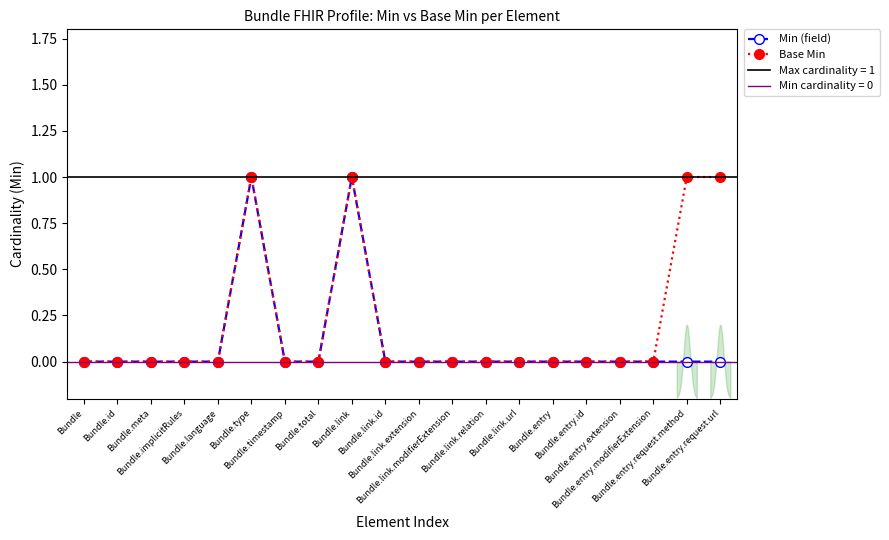

Reading left to right, list all the values displayed in this chart.

Min (field): Bundle=0	Bundle.id=0	Bundle.meta=0	Bundle.implicitRules=0	Bundle.language=0	Bundle.type=1	Bundle.timestamp=0	Bundle.total=0	Bundle.link=1	Bundle.link.id=0	Bundle.link.extension=0	Bundle.link.modifierExtension=0	Bundle.link.relation=0	Bundle.link.url=0	Bundle.entry=0	Bundle.entry.id=0	Bundle.entry.extension=0	Bundle.entry.modifierExtension=0	Bundle.entry.request.method=0	Bundle.entry.request.url=0
Base Min: Bundle=0	Bundle.id=0	Bundle.meta=0	Bundle.implicitRules=0	Bundle.language=0	Bundle.type=1	Bundle.timestamp=0	Bundle.total=0	Bundle.link=1	Bundle.link.id=0	Bundle.link.extension=0	Bundle.link.modifierExtension=0	Bundle.link.relation=0	Bundle.link.url=0	Bundle.entry=0	Bundle.entry.id=0	Bundle.entry.extension=0	Bundle.entry.modifierExtension=0	Bundle.entry.request.method=1	Bundle.entry.request.url=1